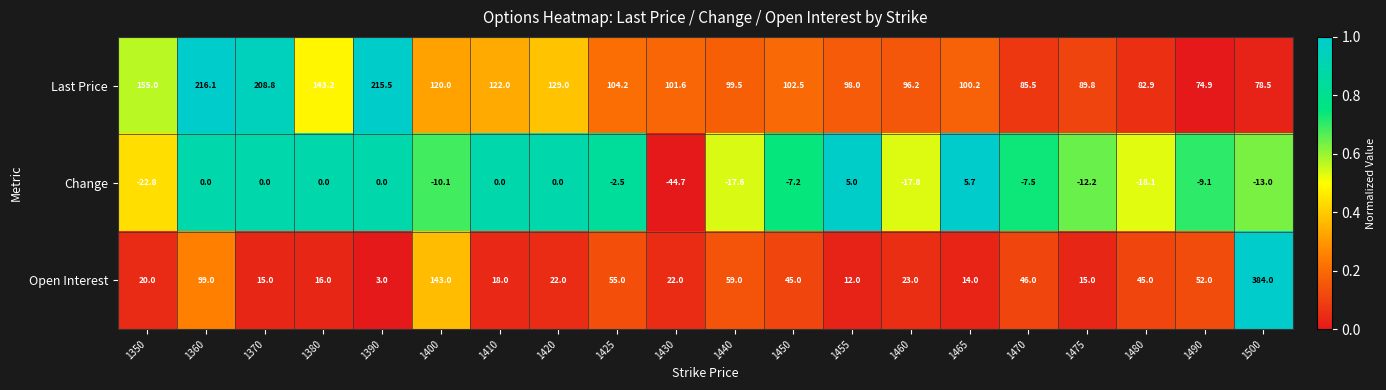

Read the Last Price value at 1370.

208.8